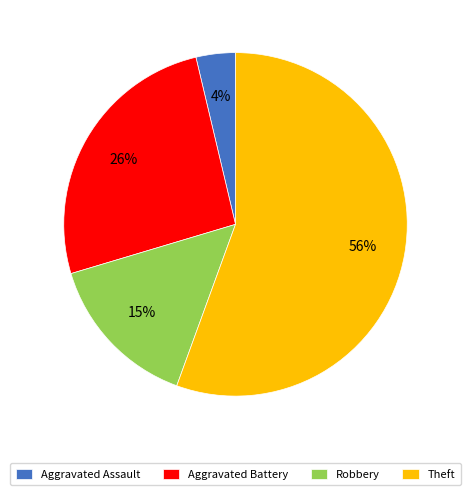

To the nearest percent, what is the combined percentage of Aggravated Battery and Theft?

81%